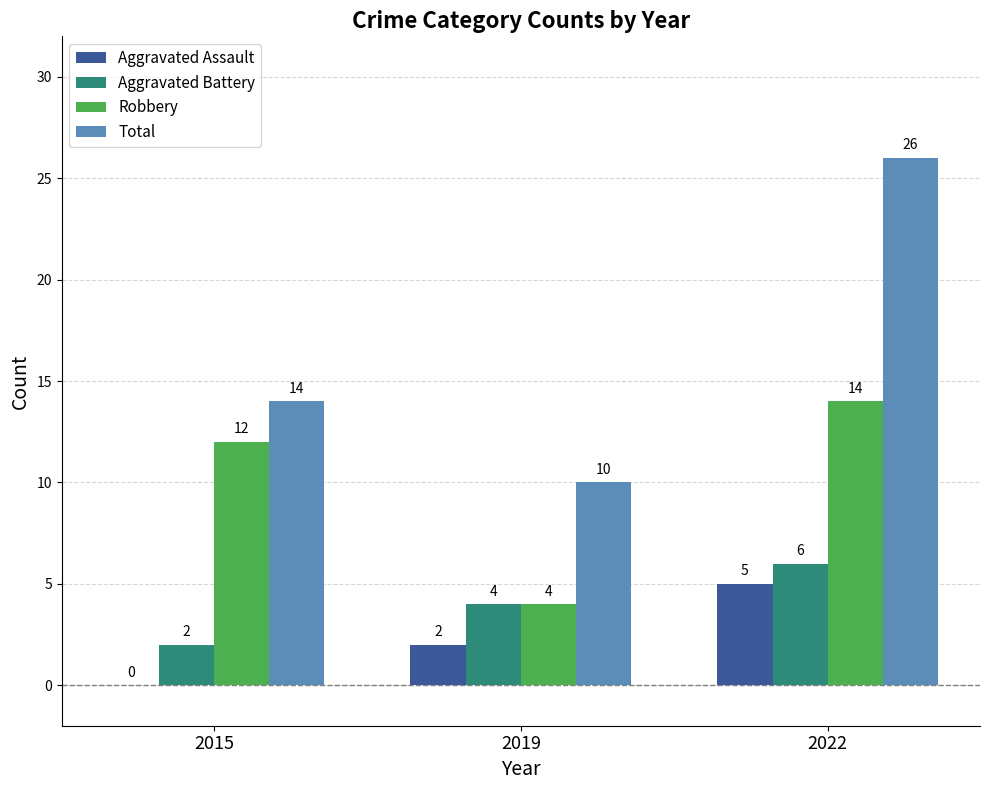

Between 2019 and 2022, which series saw the biggest shift?

Total